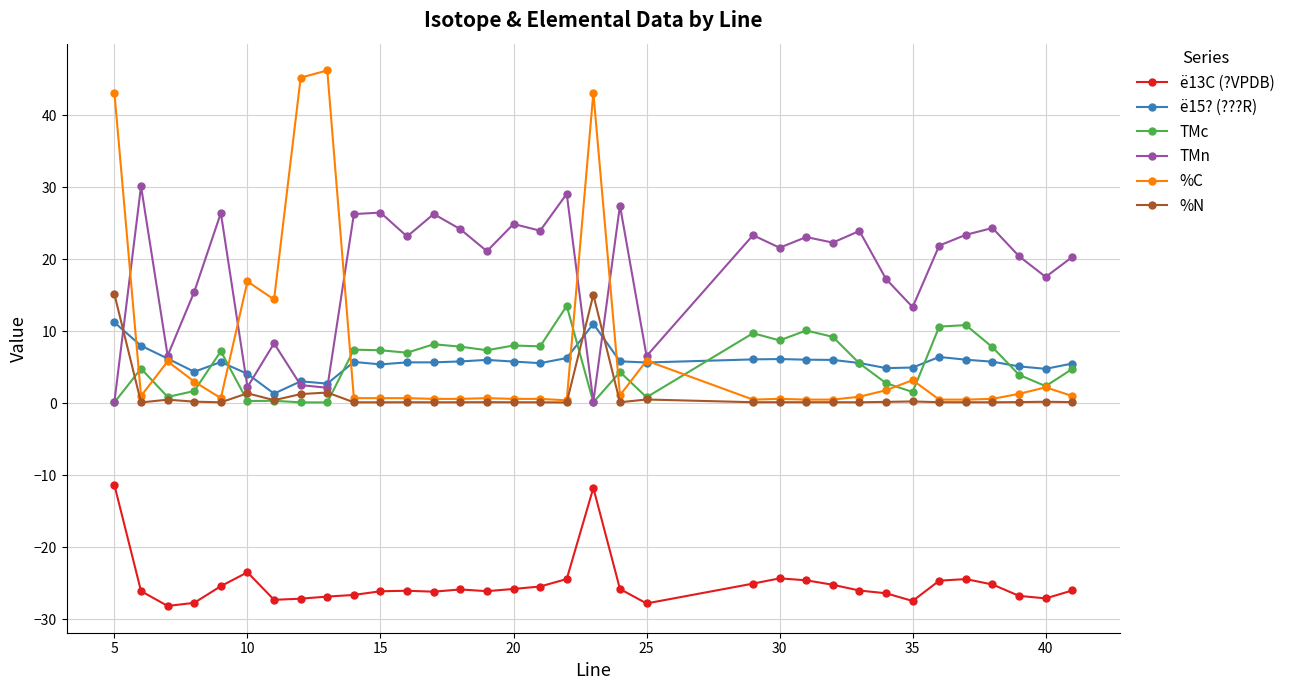

Which series has the largest total across all categories?

TMn